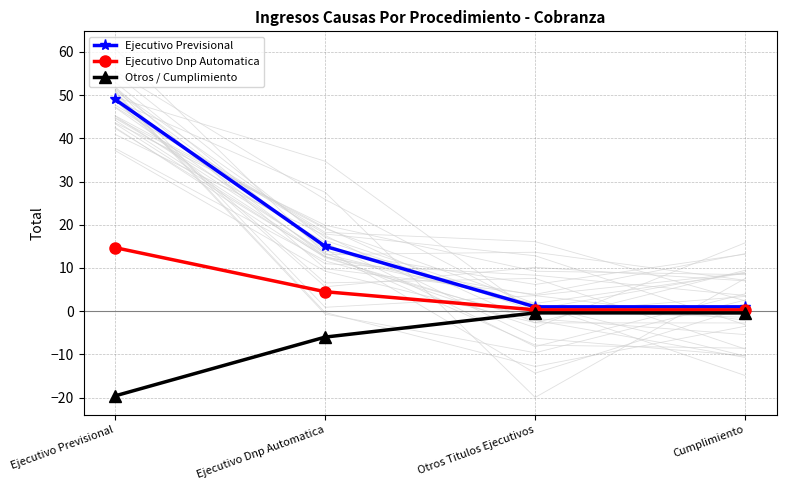

What is the label of the 2nd point from the right?

Otros Titulos Ejecutivos